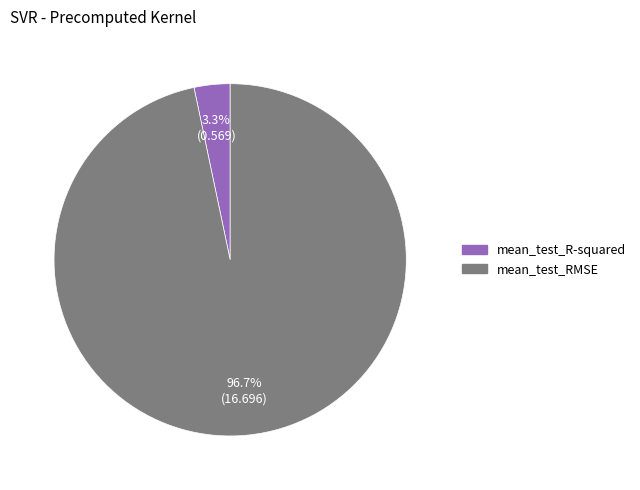

Which has a higher value, mean_test_R-squared or mean_test_RMSE?

mean_test_RMSE